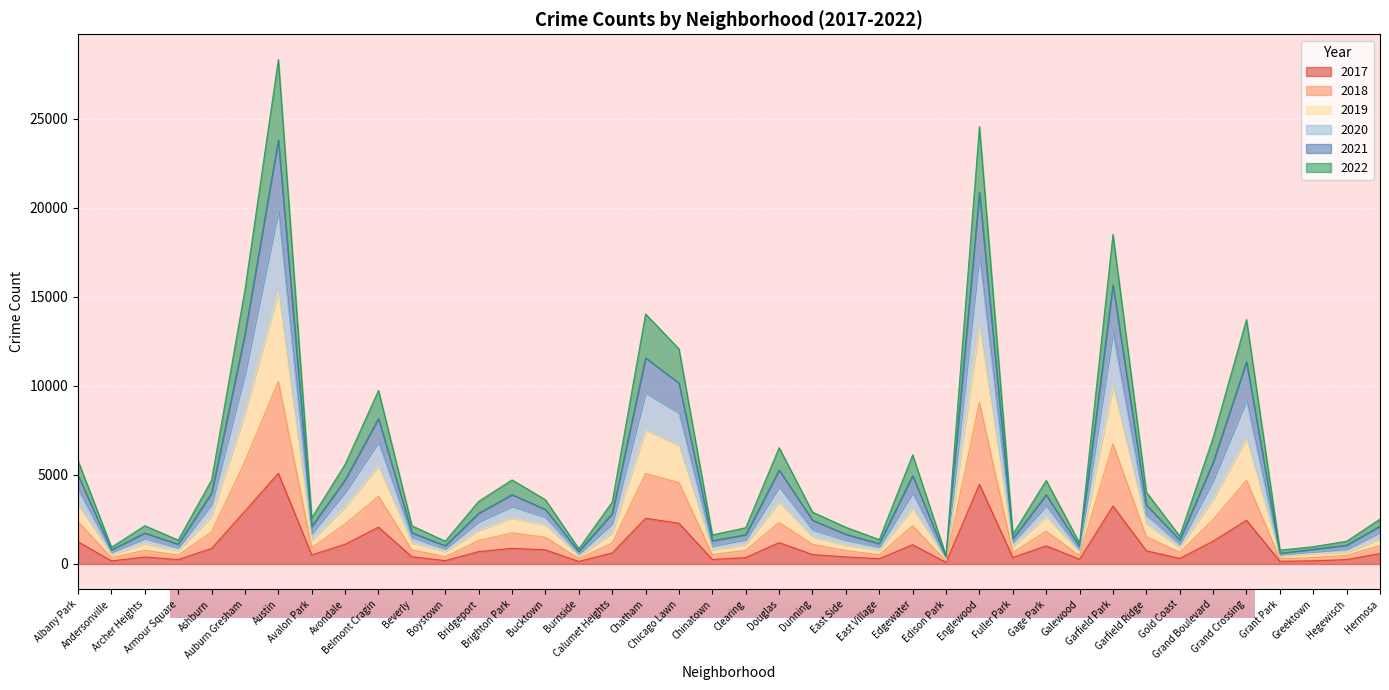

At which category does the chart reach its peak across all series?

Austin